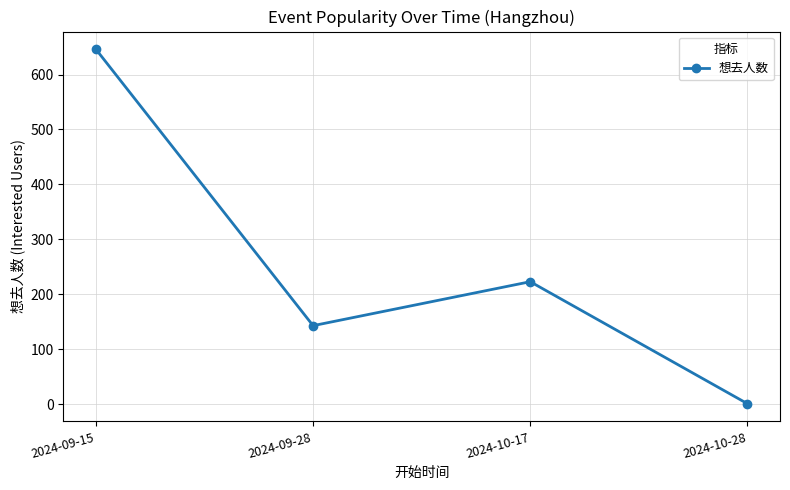

What is the difference between the maximum and minimum values?

645